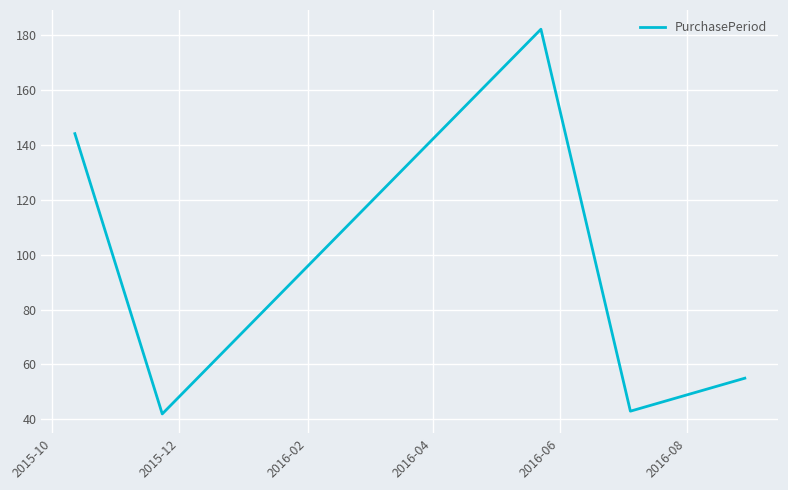

What is the average value?

93